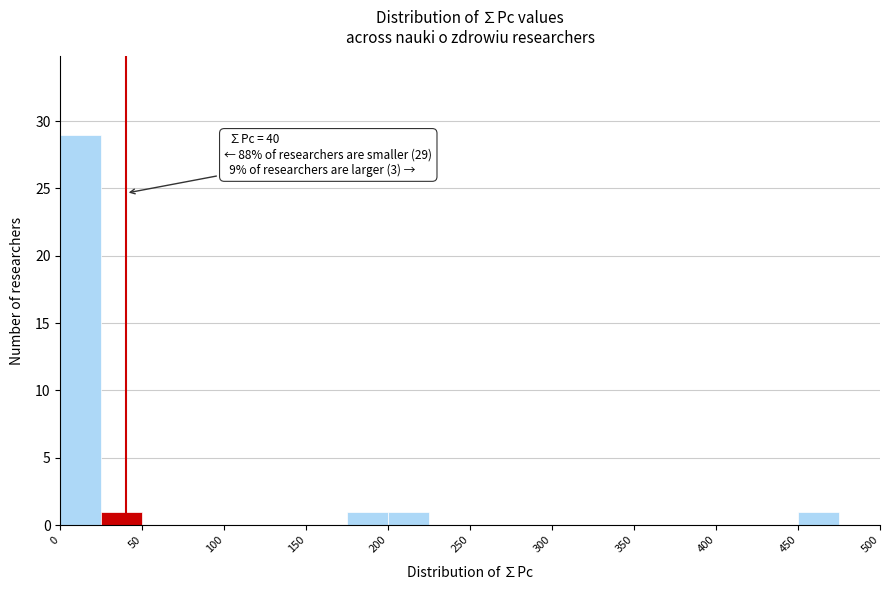

Over which range of the x-axis is the bar tallest?

0 to 25